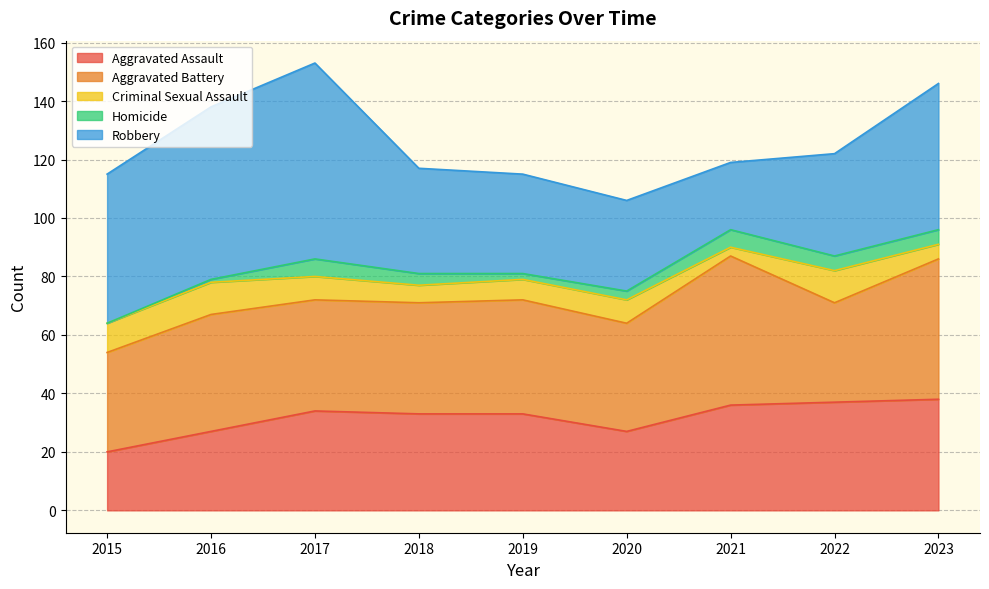

Which category has the highest value across all series?

2017